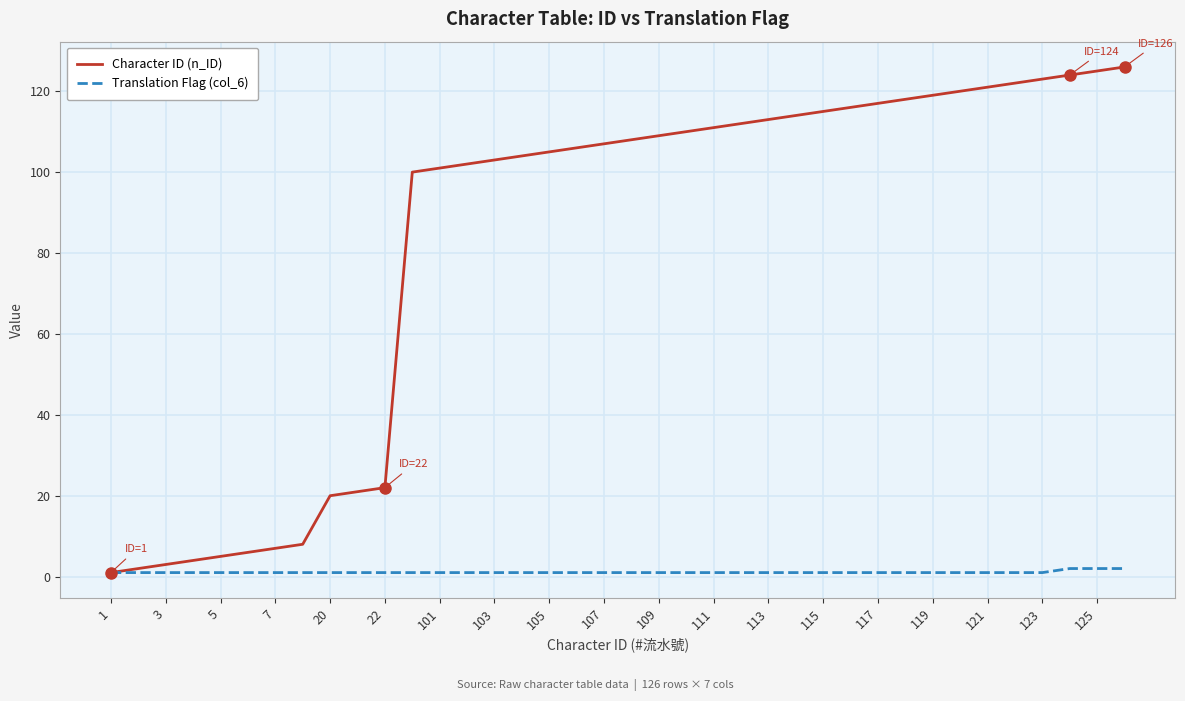

List the series in order of their overall mean, highest first.

Character ID (n_ID), Translation Flag (col_6)